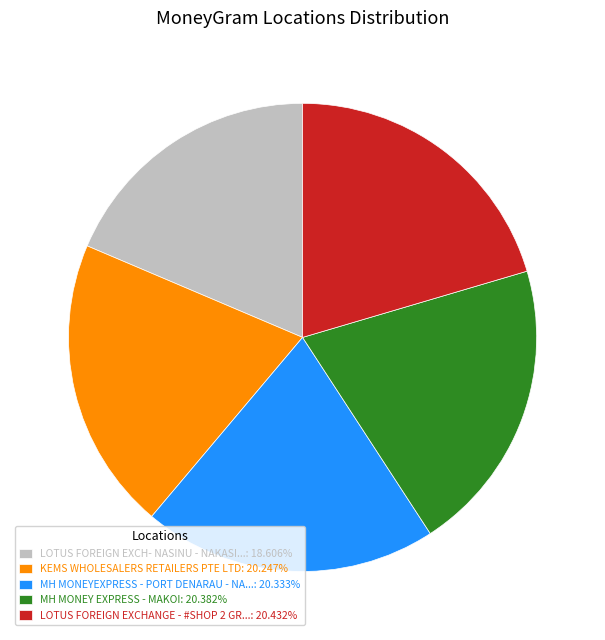

Combined, do MH MONEY EXPRESS - MAKOI: 20.382% and KEMS WHOLESALERS RETAILERS PTE LTD: 20.247% account for over 50%?

No